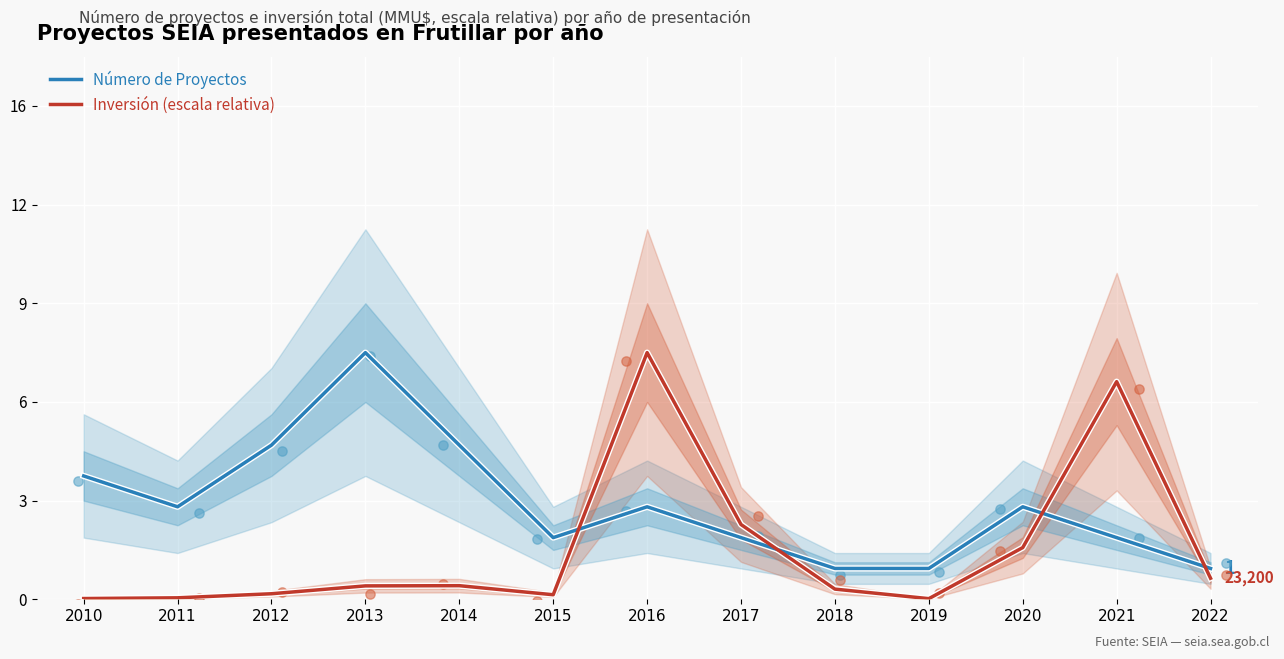

Which series contains the lowest Y value?

Inversión (escala relativa)